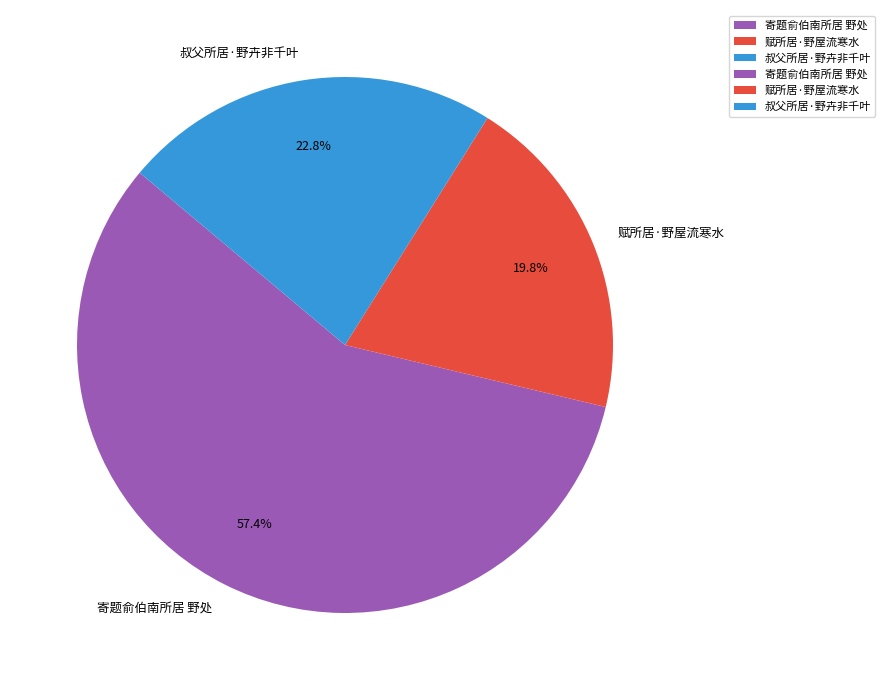

To the nearest percent, what is the difference between the 寄题俞伯南所居 野处 and 赋所居·野屋流寒水 slice percentages?

38%